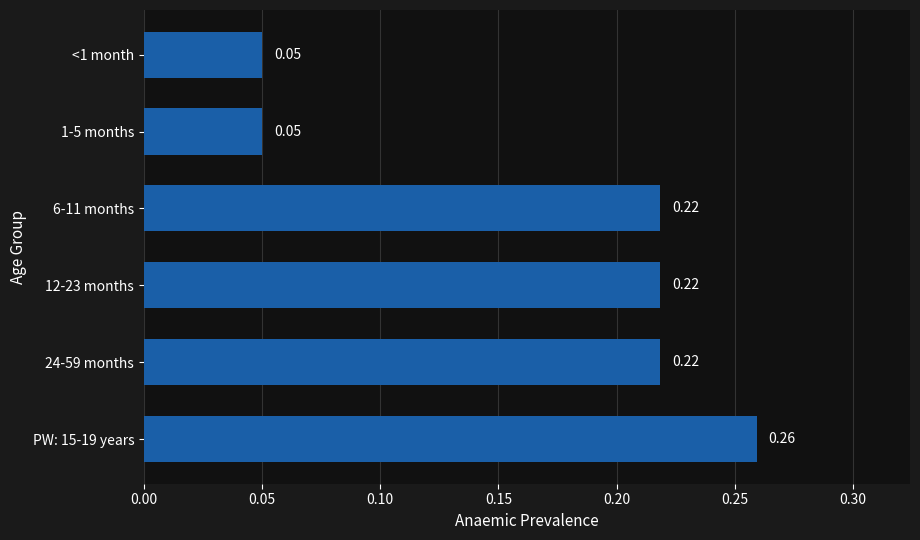

What is the change in value from <1 month to 6-11 months?

+0.2